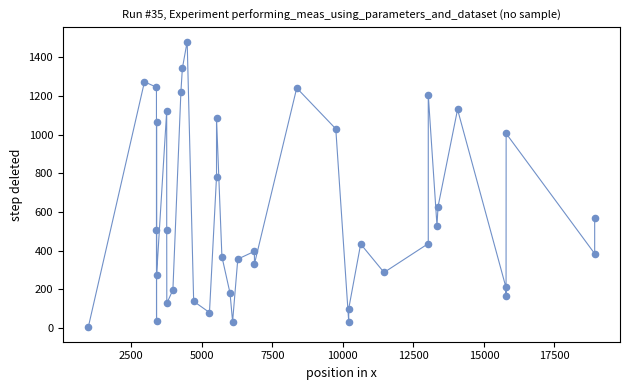

What is the range of Y values (max minus min)?

1477